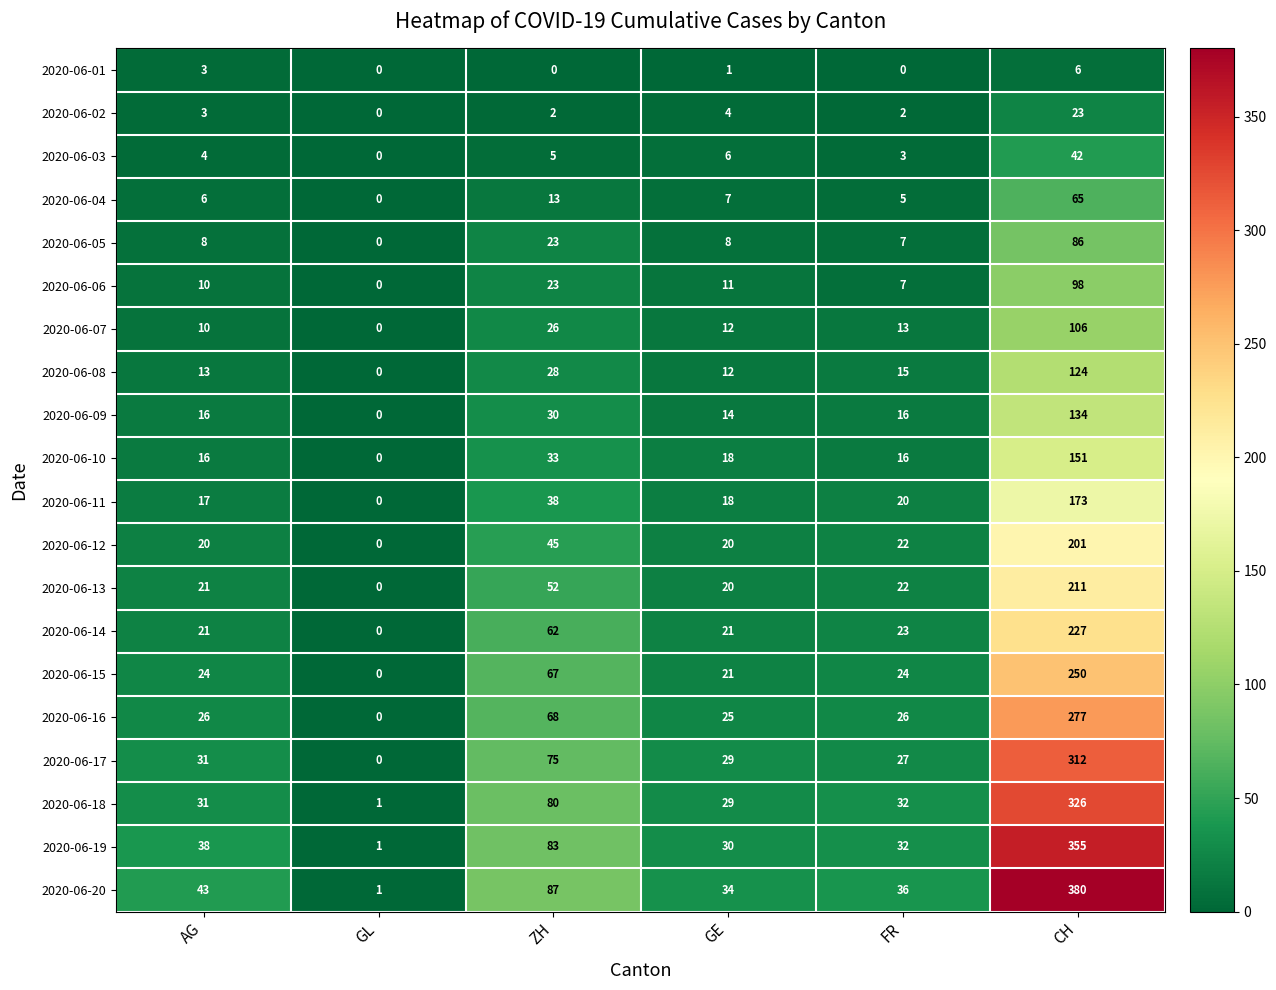

Which series changed the most between GE and CH?

2020-06-20